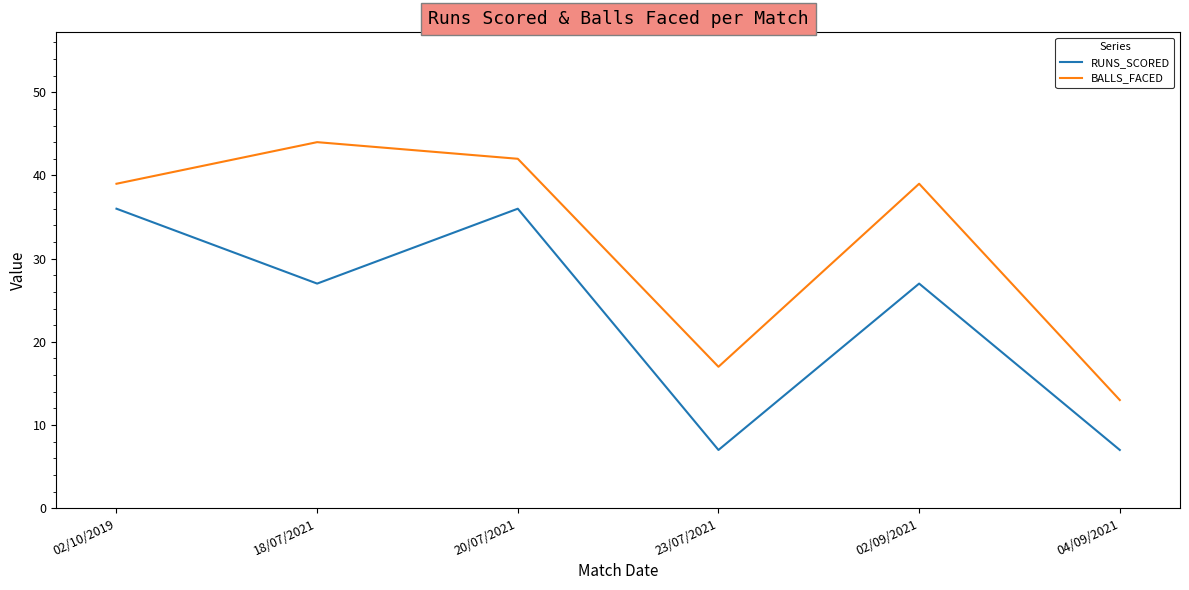

True or false: BALLS_FACED has more than 1 points higher than both neighbors.

True